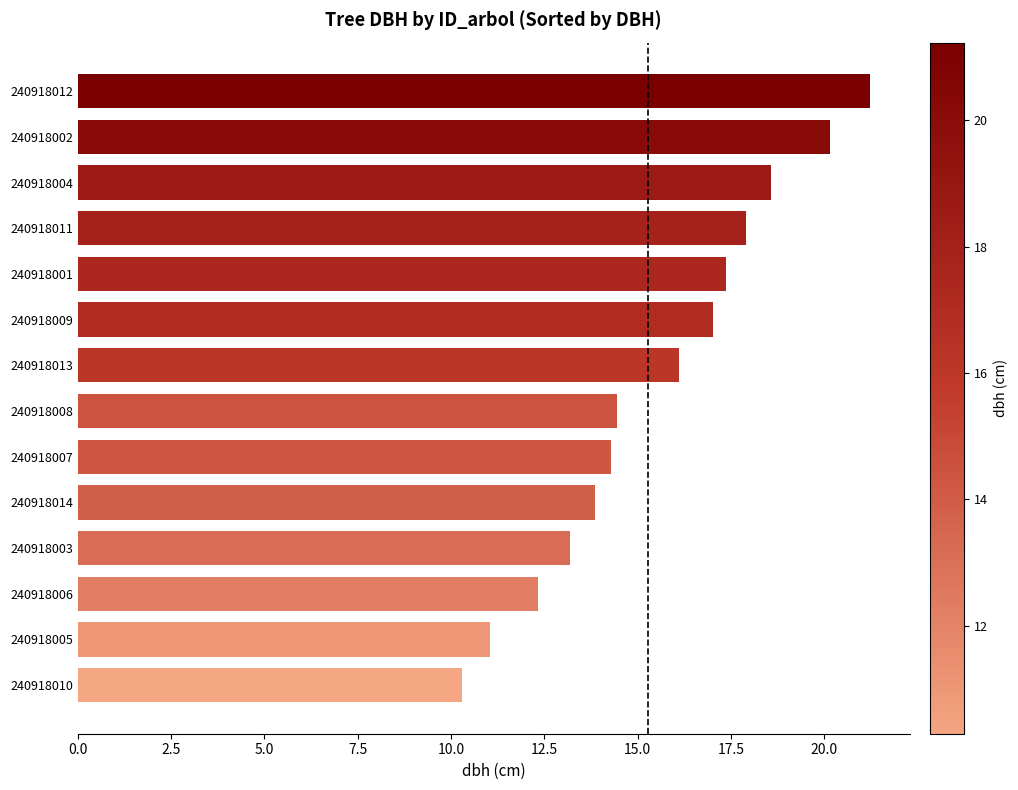

What value does the data have at 240918003?

13.2